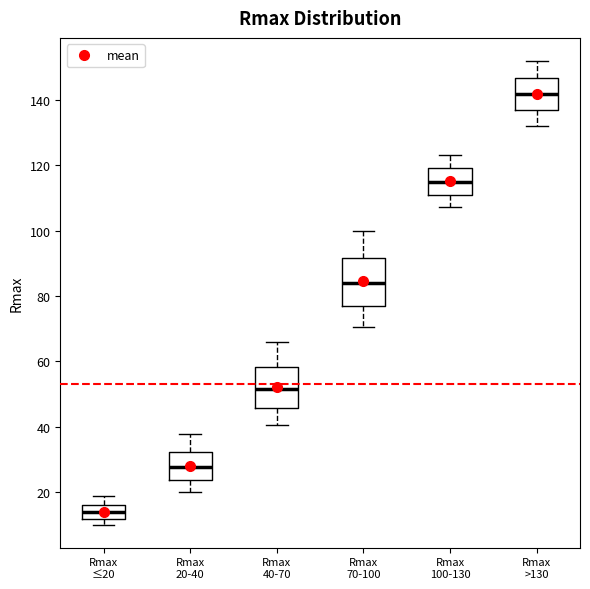

Comparing the boxes themselves (not the whiskers), which one is the tallest?

Rmax 70-100